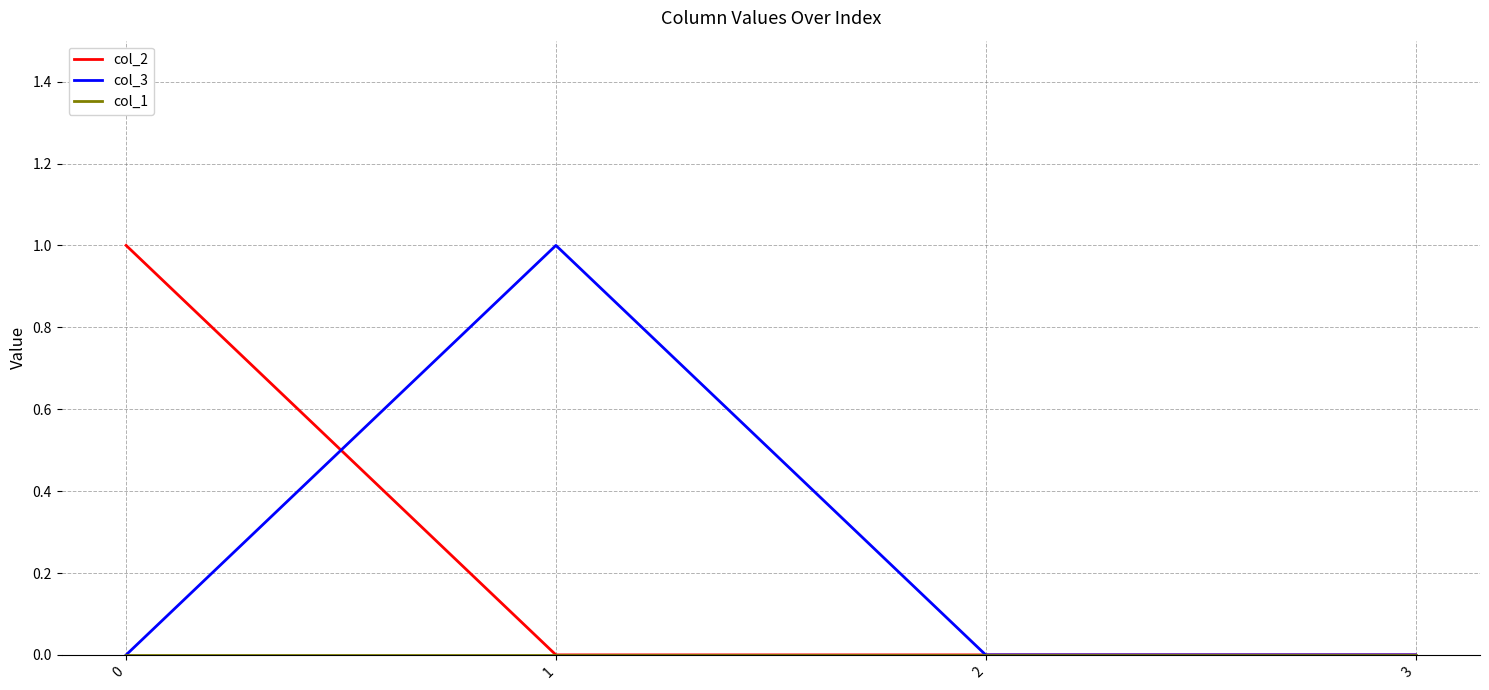

What is the total value across all series at 1?

1